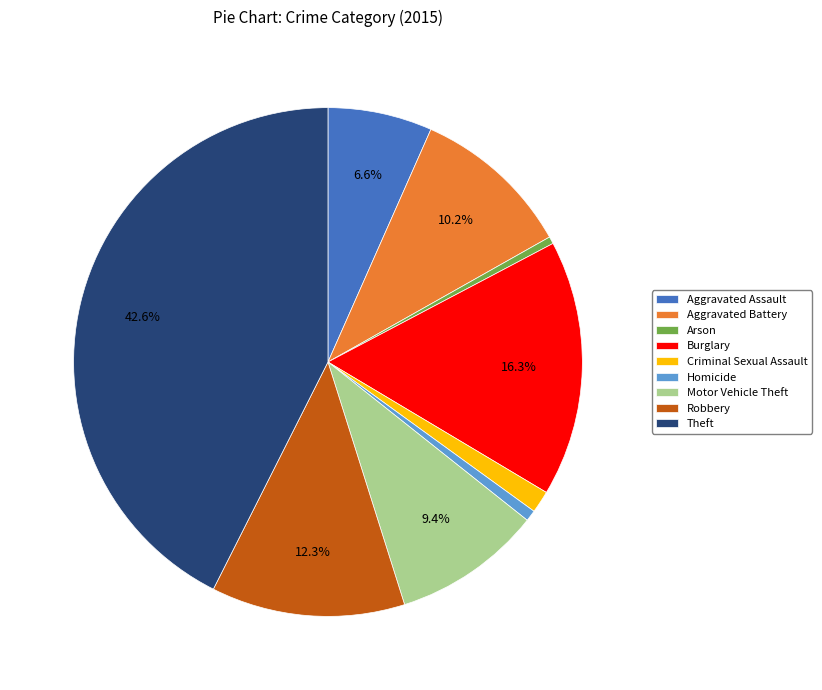

Count the number of slices in the pie.

9